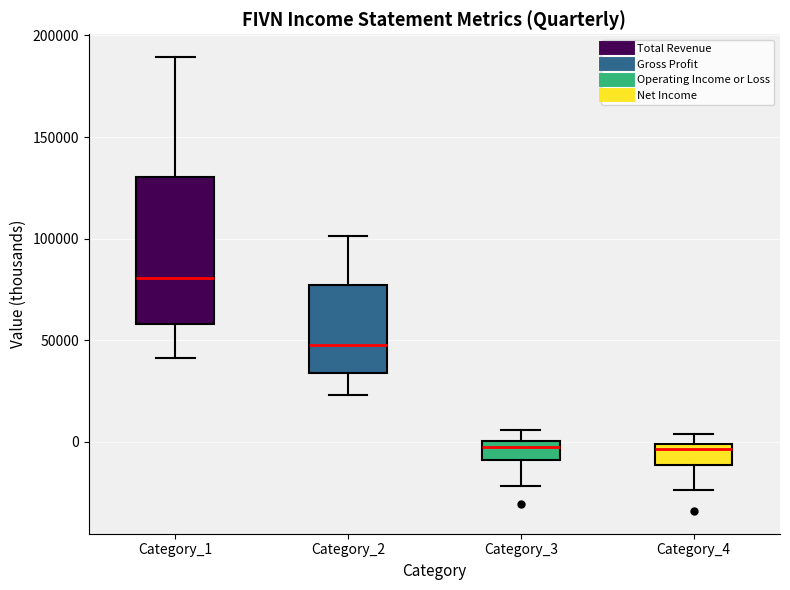

Reading left to right, transcribe this box plot: for each box, give where its median line is, the range the box spans, and where its two whiskers end, as read against the y-axis. The values are not printed on the chart, so give them approximately, as read against the axis.

Category_1: median 80000, box 60000 to 130000, whiskers 40000 to 190000
Category_2: median 50000, box 35000 to 75000, whiskers 25000 to 100000
Category_3: median 0 (just below the box's upper edge), box -10000 to 0, whiskers -20000 to 5000
Category_4: median -5000, box -10000 to 0, whiskers -25000 to 5000